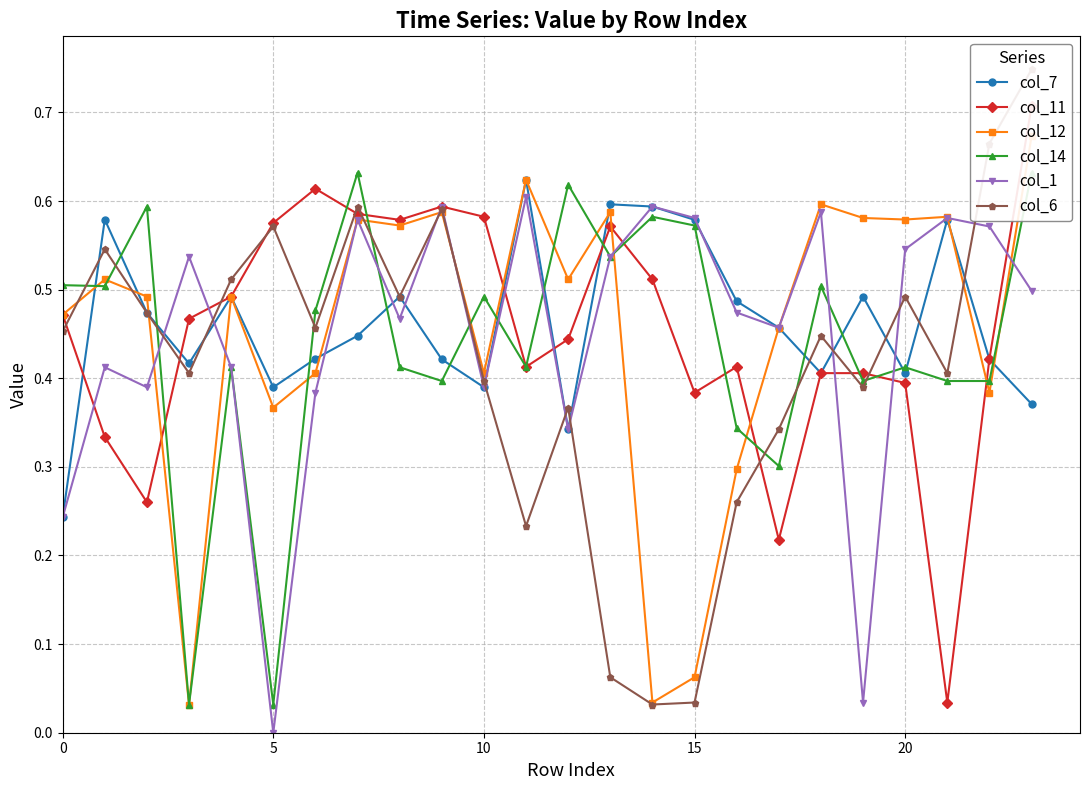

Reading left to right, list all the values displayed in this chart.

col_7: 0.2	0.6	0.5	0.4	0.5	0.4	0.4	0.4	0.5	0.4	0.4	0.6	0.3	0.6	0.6	0.6	0.5	0.5	0.4	0.5	0.4	0.6	0.4	0.4
col_11: 0.5	0.3	0.3	0.5	0.5	0.6	0.6	0.6	0.6	0.6	0.6	0.4	0.4	0.6	0.5	0.4	0.4	0.2	0.4	0.4	0.4	0.0	0.4	0.7
col_12: 0.5	0.5	0.5	0.0	0.5	0.4	0.4	0.6	0.6	0.6	0.4	0.6	0.5	0.6	0.0	0.1	0.3	0.5	0.6	0.6	0.6	0.6	0.4	0.7
col_14: 0.5	0.5	0.6	0.0	0.4	0.0	0.5	0.6	0.4	0.4	0.5	0.4	0.6	0.5	0.6	0.6	0.3	0.3	0.5	0.4	0.4	0.4	0.4	0.6
col_1: 0.2	0.4	0.4	0.5	0.4	0.0	0.4	0.6	0.5	0.6	0.4	0.6	0.3	0.5	0.6	0.6	0.5	0.5	0.6	0.0	0.5	0.6	0.6	0.5
col_6: 0.5	0.5	0.5	0.4	0.5	0.6	0.5	0.6	0.5	0.6	0.4	0.2	0.4	0.1	0.0	0.0	0.3	0.3	0.4	0.4	0.5	0.4	0.7	0.7